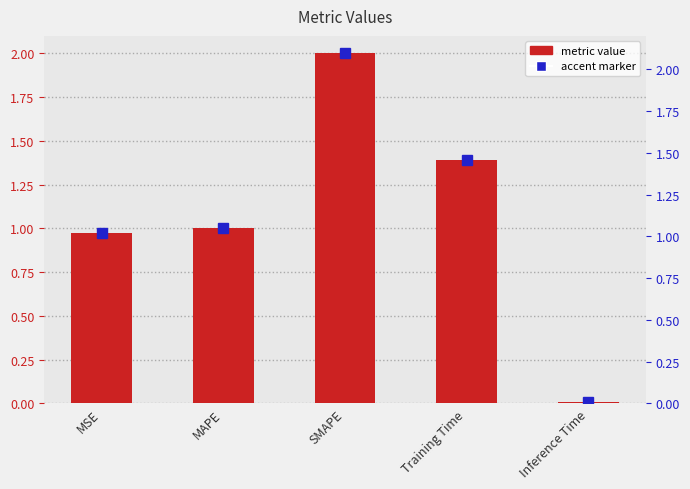

Where is the data nearest to the value 1?

MAPE